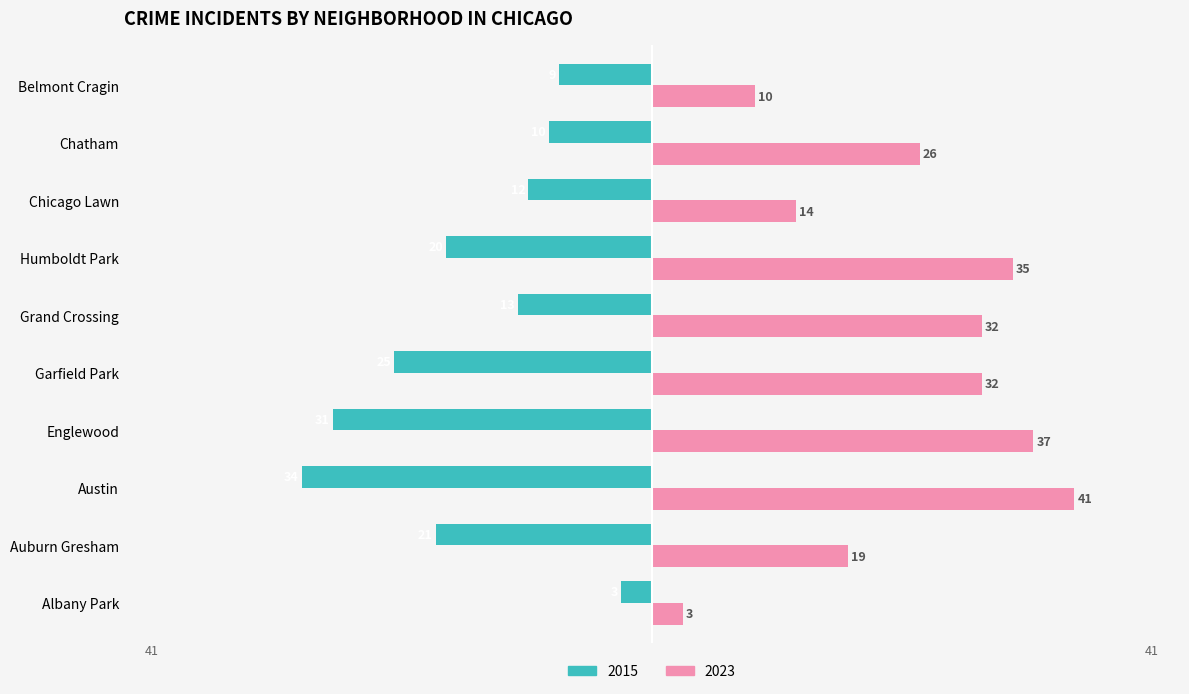

Between Albany Park and Grand Crossing, which series saw the biggest shift?

2023